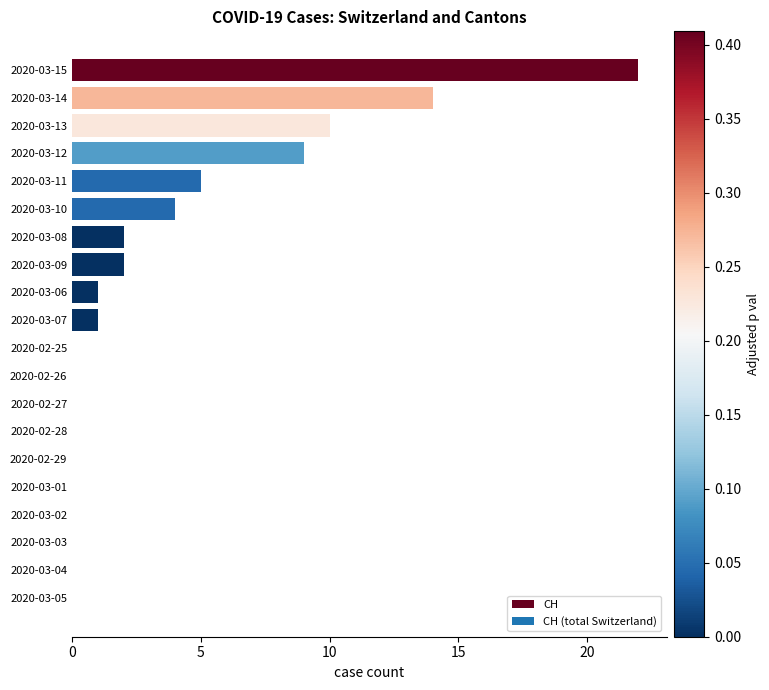

What is the change in value from 2020-03-15 to 2020-02-27?

-22